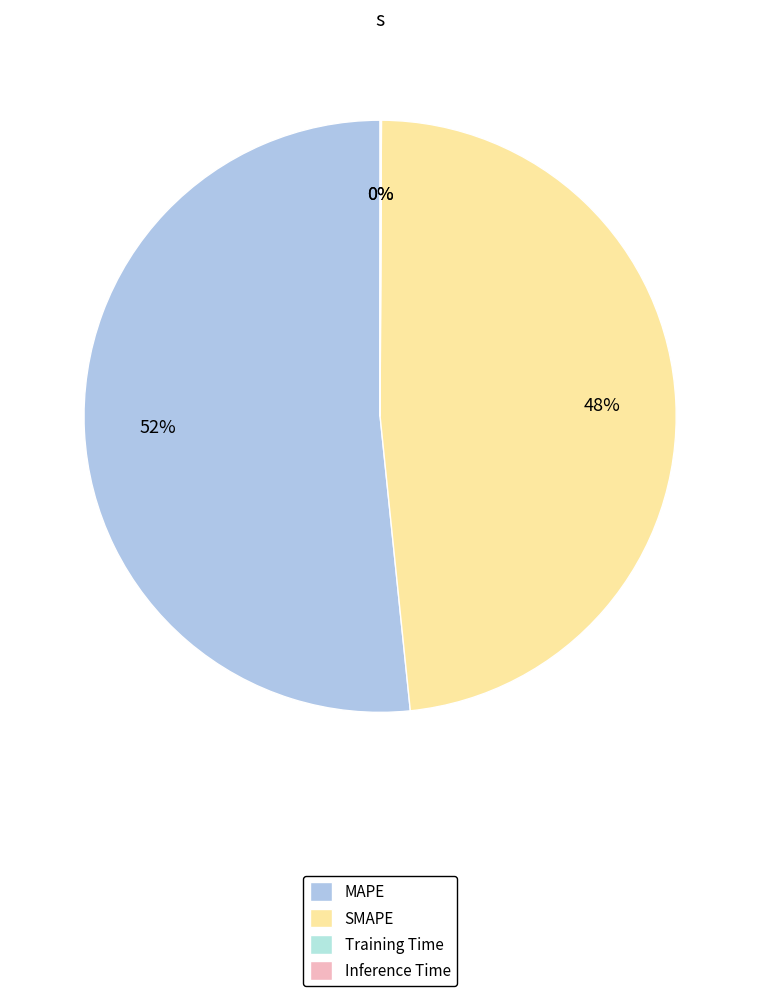

To the nearest percent, what is the difference between the Inference Time and SMAPE slice percentages?

48%